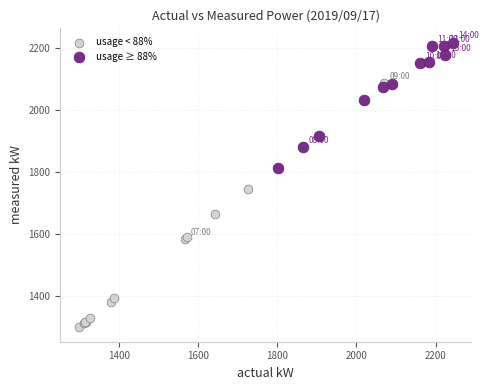

Which series contains the lowest Y value?

usage < 88%